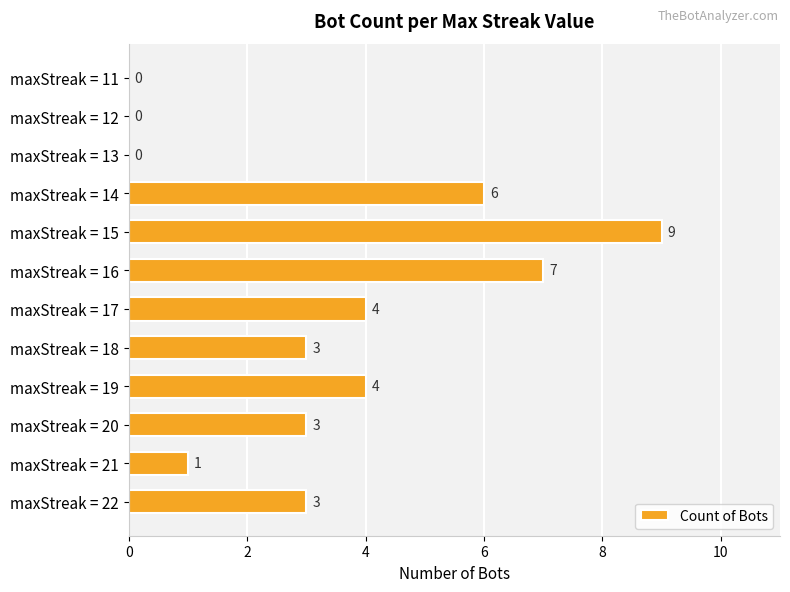

What is the approximate value at maxStreak = 17?

4